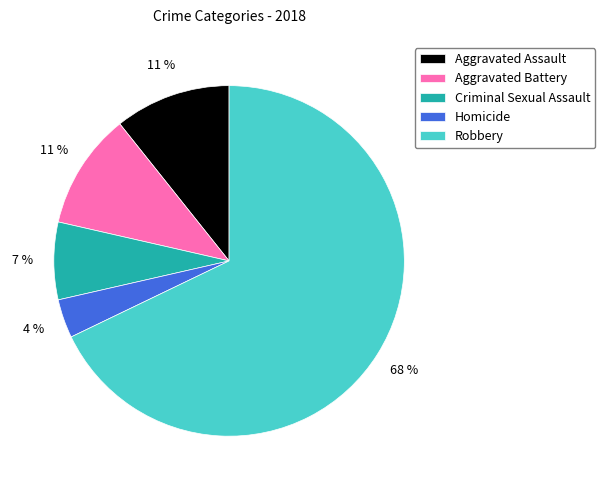

Approximately how many times larger is the value at Aggravated Battery compared to Robbery?

0.2